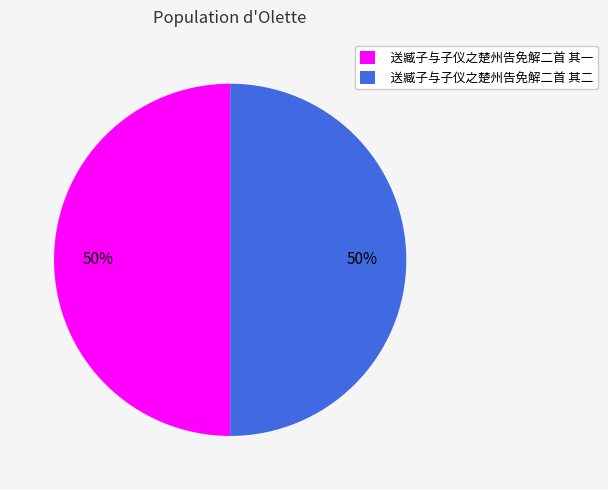

How many slices are in this pie chart?

2